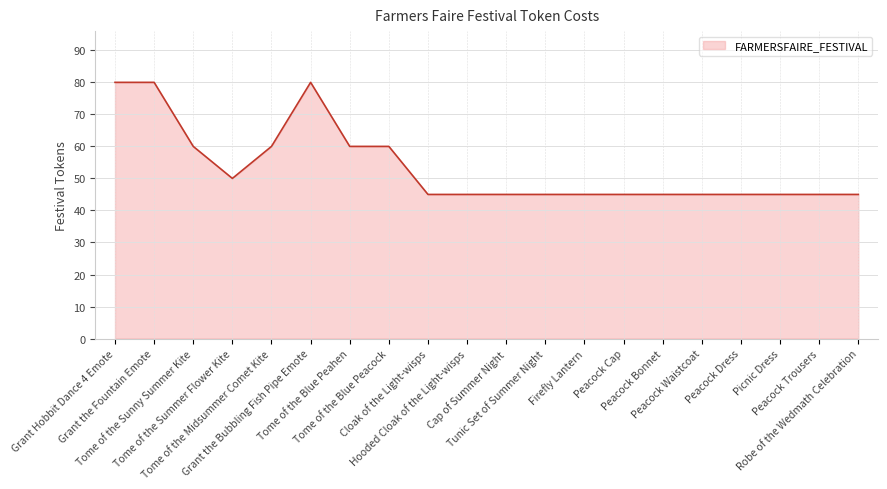

Reading left to right, extract all data points from this chart.

80	80	60	50	60	80	60	60	45	45	45	45	45	45	45	45	45	45	45	45